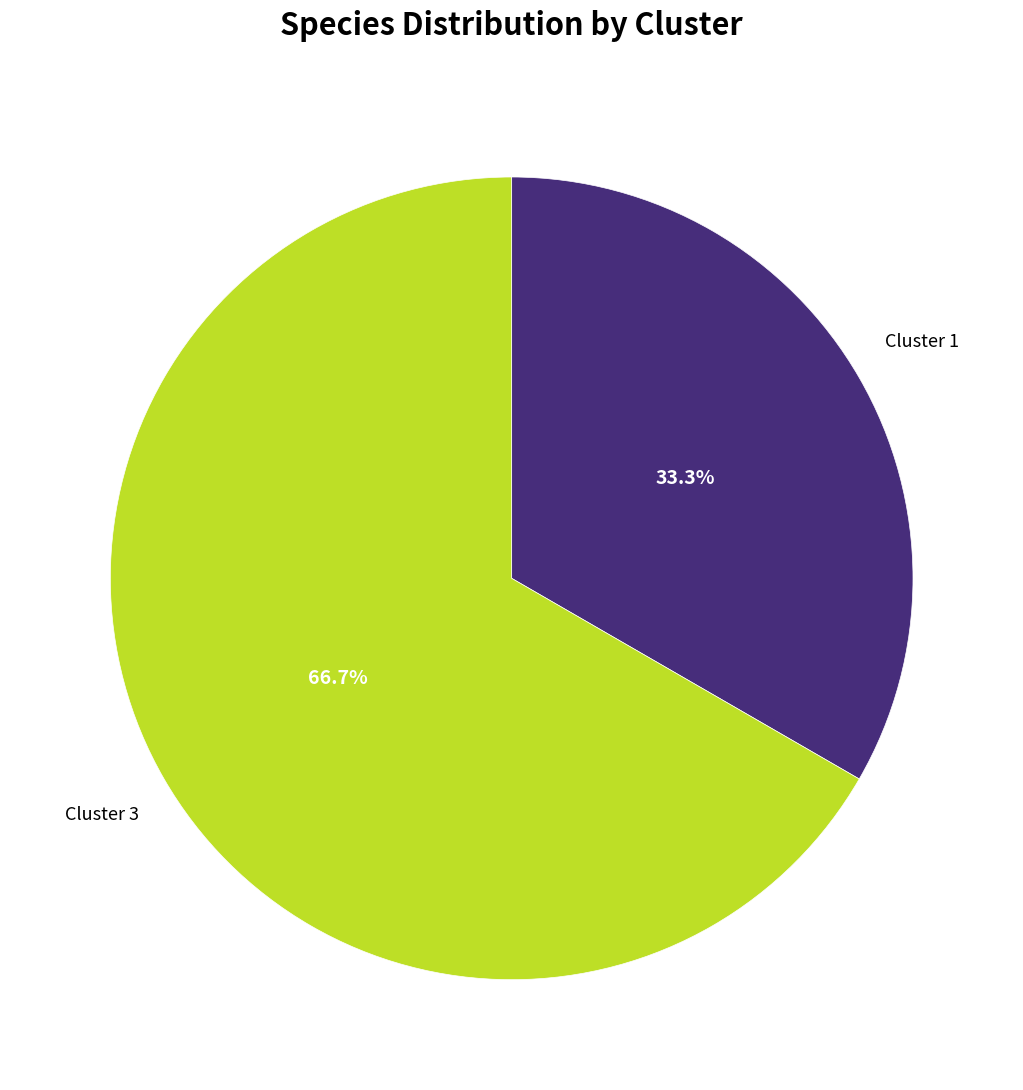

Is there a majority slice in this chart?

Yes